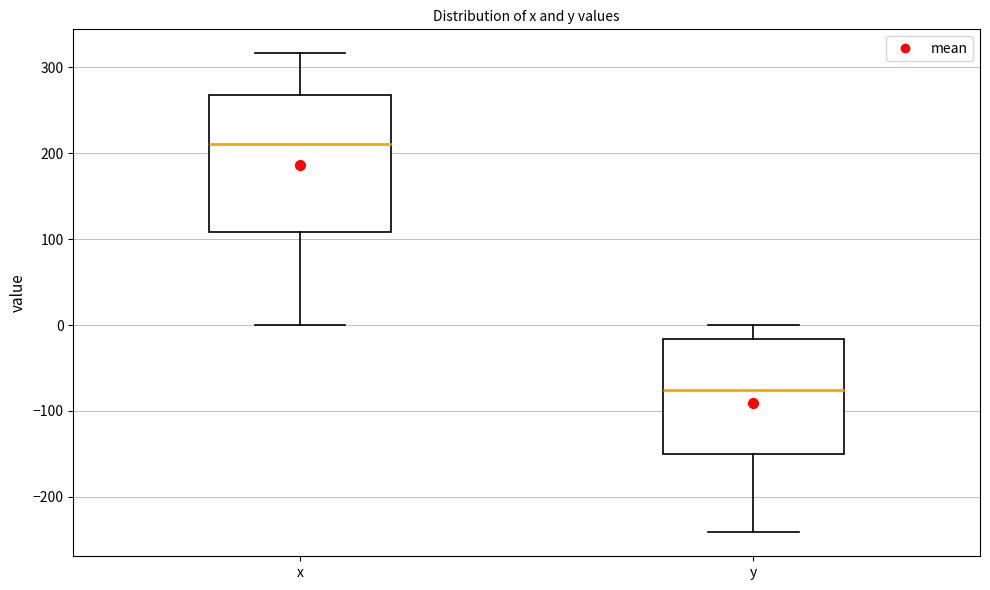

Where does the upper whisker of the box for y end on the y-axis? The values are not printed on the chart, so give them approximately, as read against the axis.

0